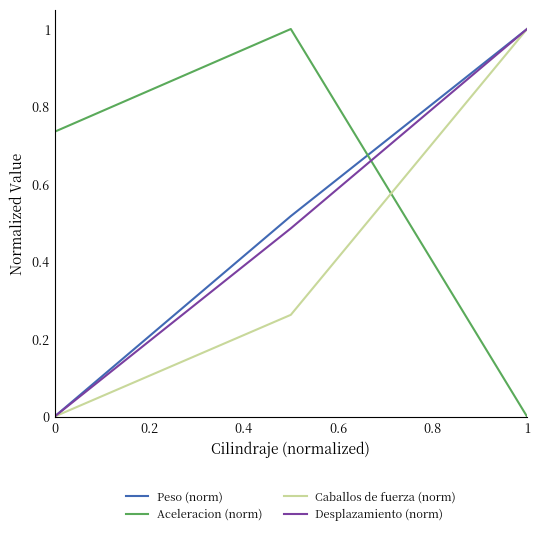

What is the maximum value for Caballos de fuerza (norm)?

1.0